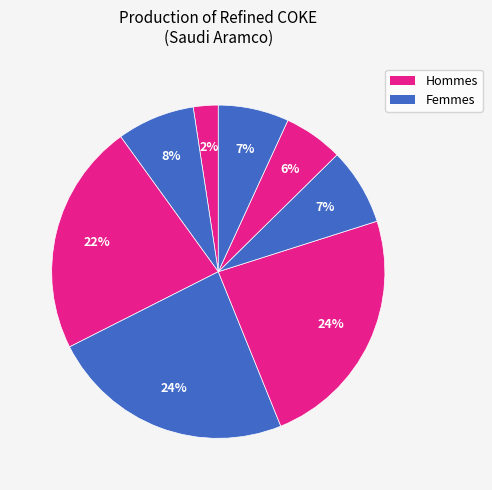

Count the number of slices in the pie.

8